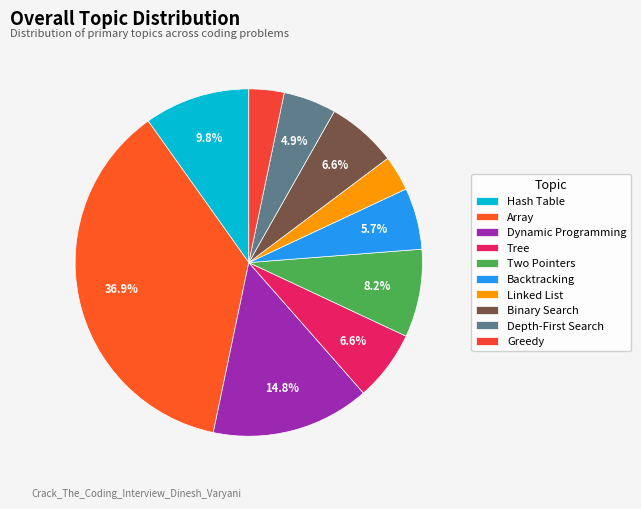

Which category has the biggest portion of the pie?

Array